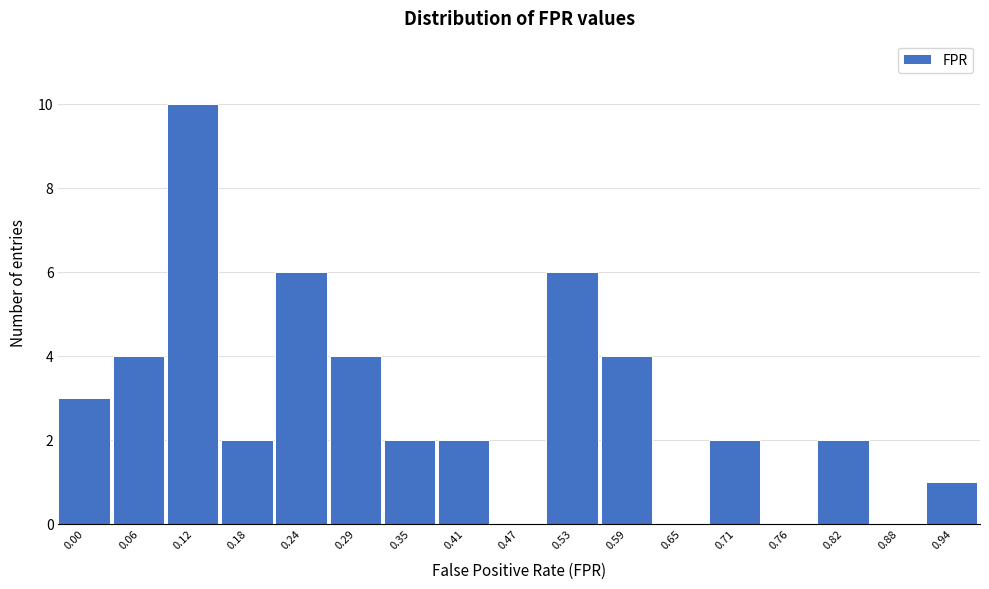

Reading left to right, list all the values displayed in this chart.

0.00=3	0.06=4	0.12=10	0.18=2	0.24=6	0.29=4	0.35=2	0.41=2	0.47=0	0.53=6	0.59=4	0.65=0	0.71=2	0.76=0	0.82=2	0.88=0	0.94=1